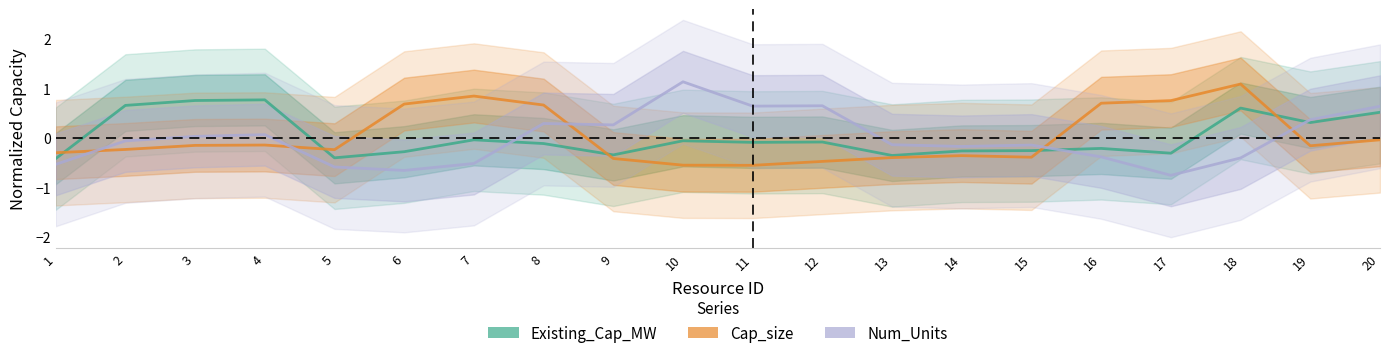

Where does the Cap_size series first go above 0?

6